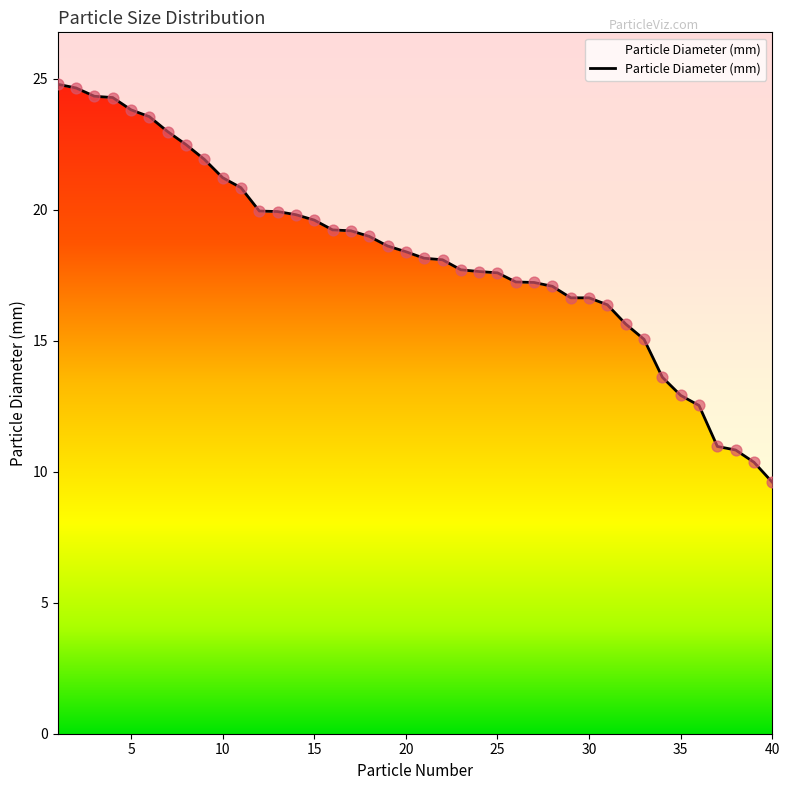

Approximately how many times larger is the value at 12 compared to 10?

0.9